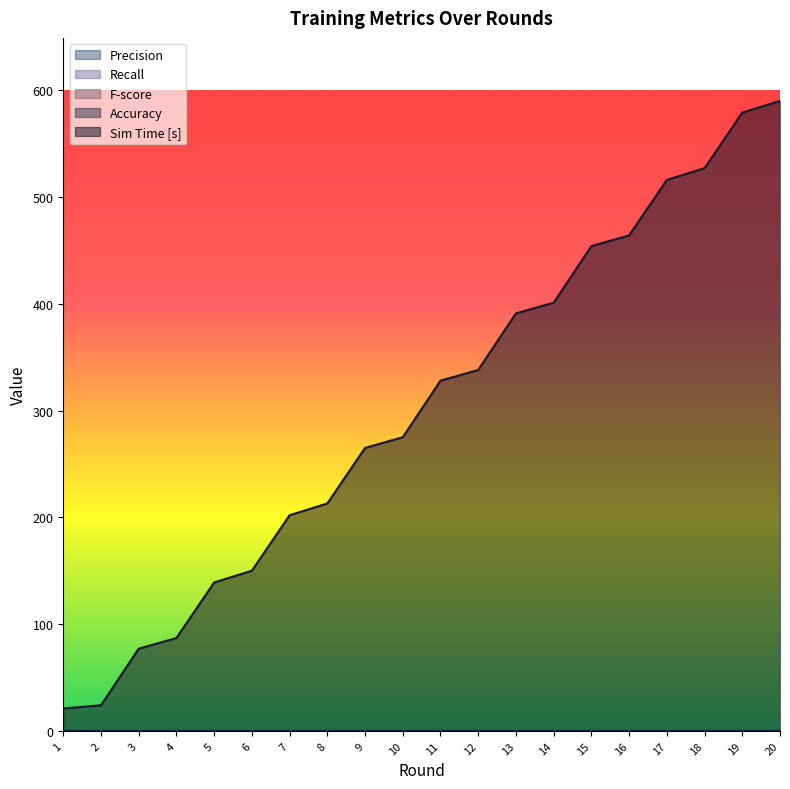

Does the chart display data point markers on the line(s)?

No